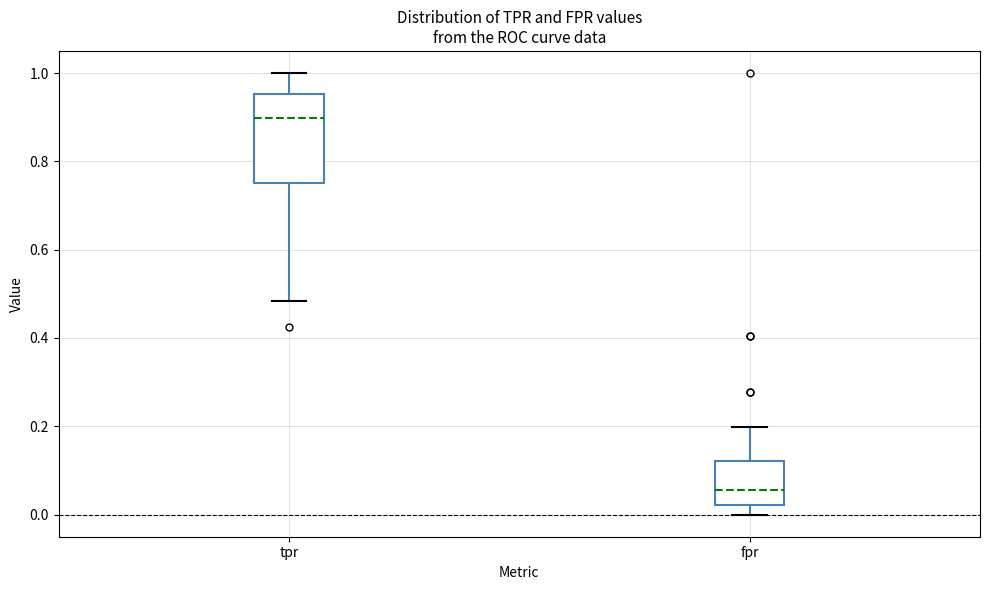

Where does the median line of the box for tpr sit on the y-axis? The values are not printed on the chart, so give them approximately, as read against the axis.

0.90